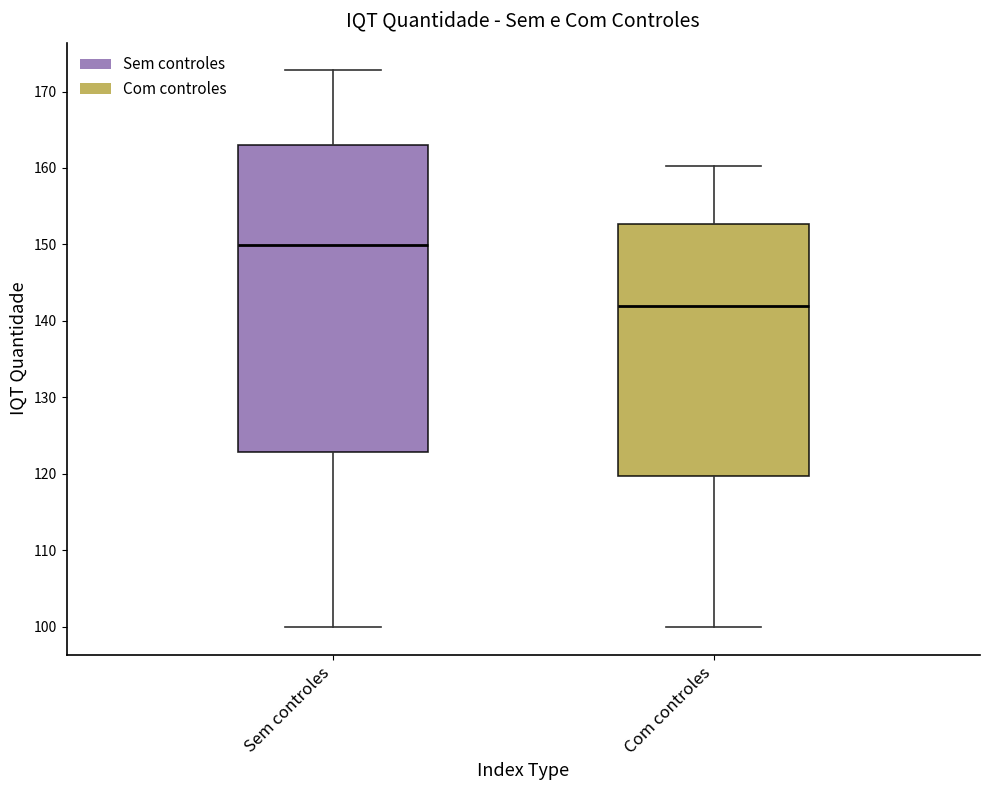

Reading left to right, transcribe this box plot: for each box, give where its median line is, the range the box spans, and where its two whiskers end, as read against the y-axis. The values are not printed on the chart, so give them approximately, as read against the axis.

Sem controles: median 150, box 123 to 163, whiskers 100 to 173
Com controles: median 142, box 120 to 153, whiskers 100 to 160